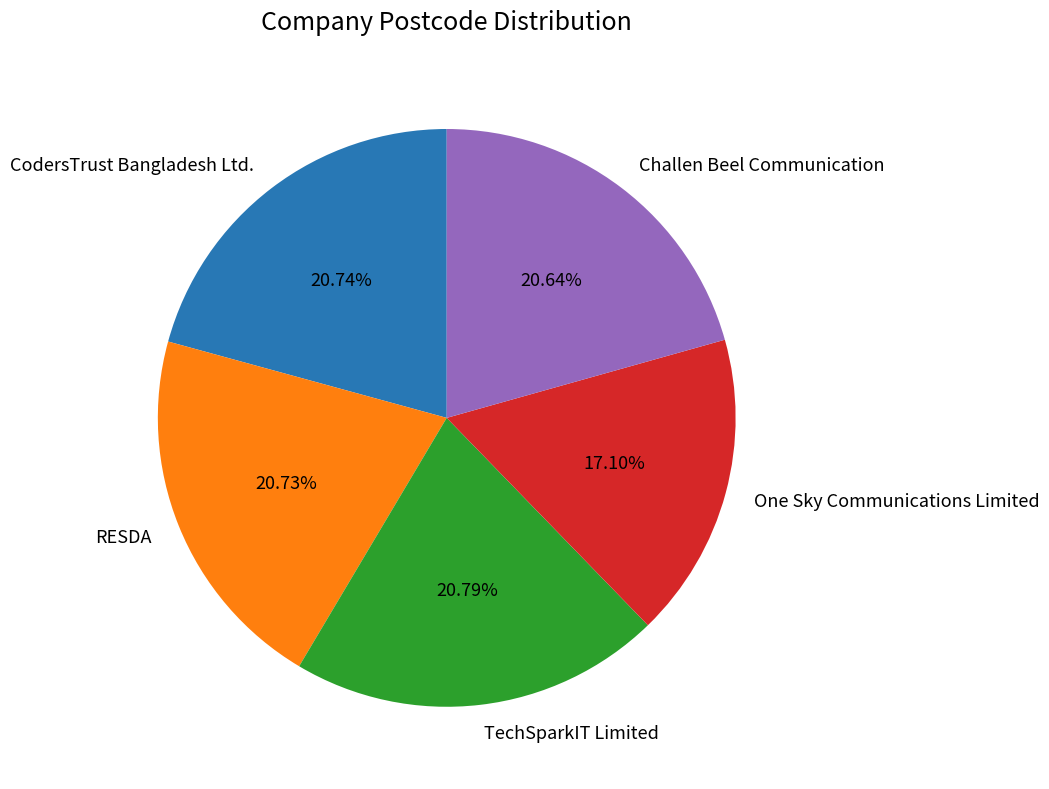

How much of the chart is everything except Challen Beel Communication?

79.4%